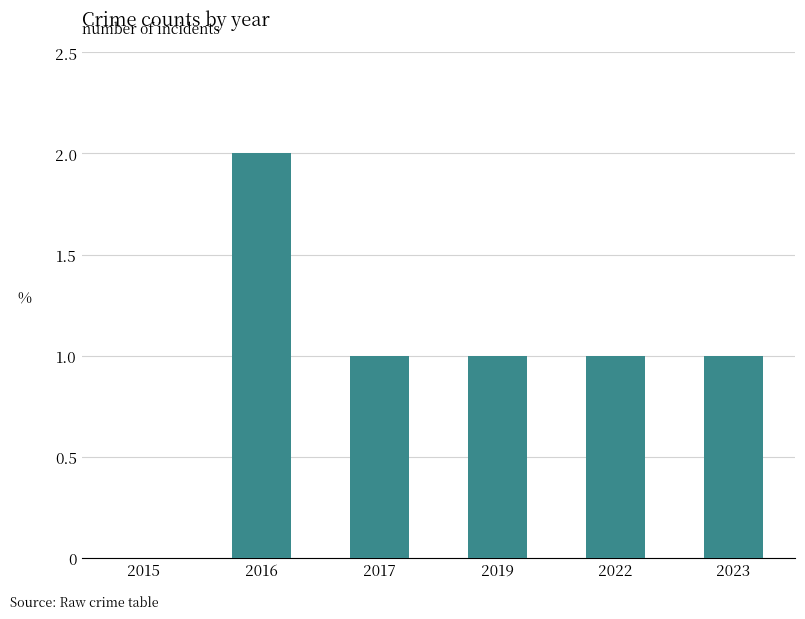

The chart shows a value of 1 at 2019. True or false?

True